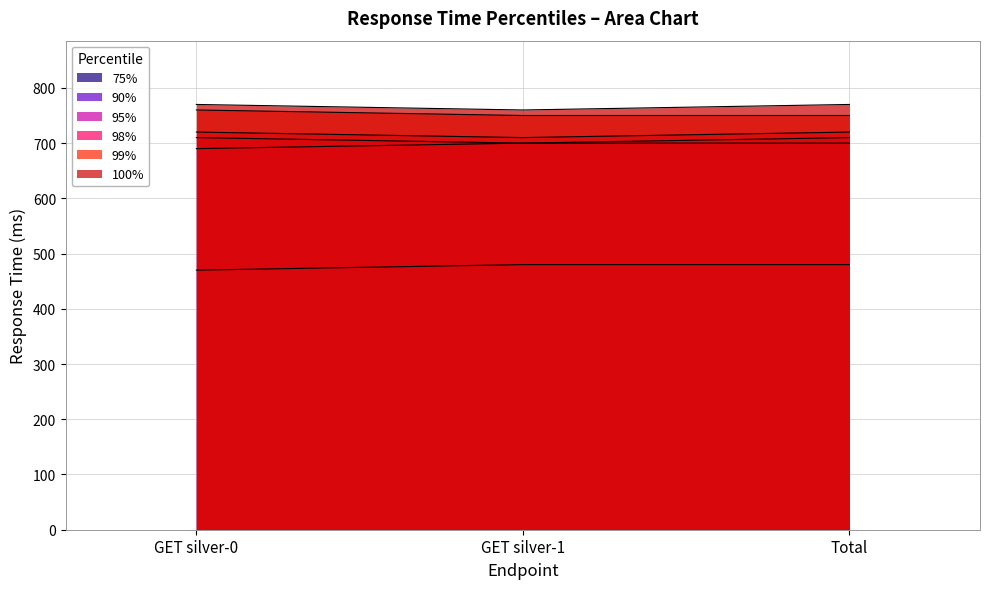

What is the label of the 1st point from the right?

Total